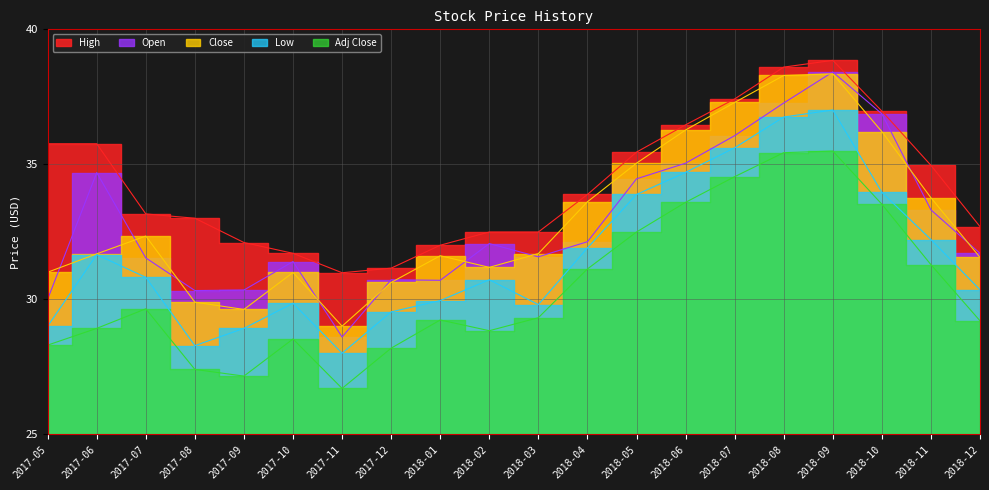

Where does the Close series first go above 31?

2017-06